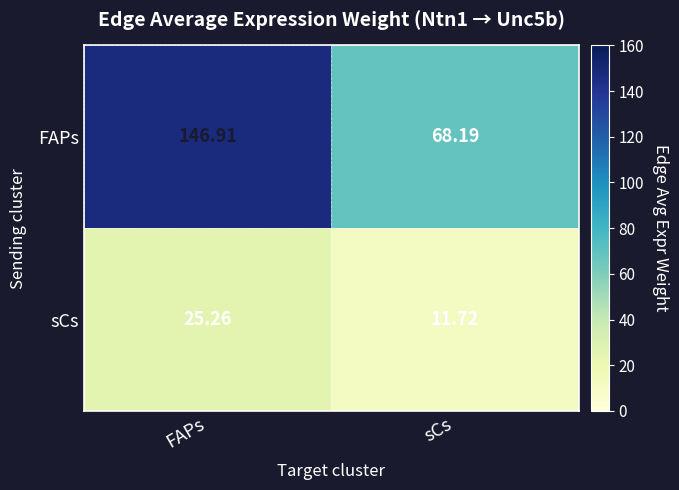

Which label corresponds to the smallest value in the chart?

sCs